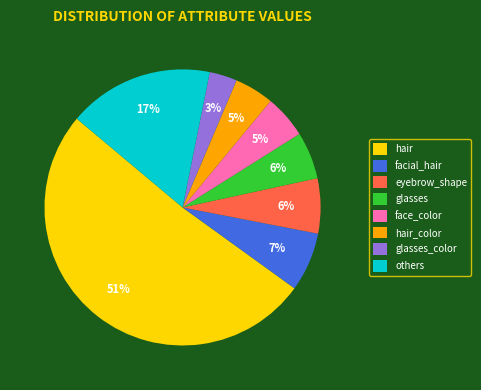

Which slice represents more than half of the pie?

hair